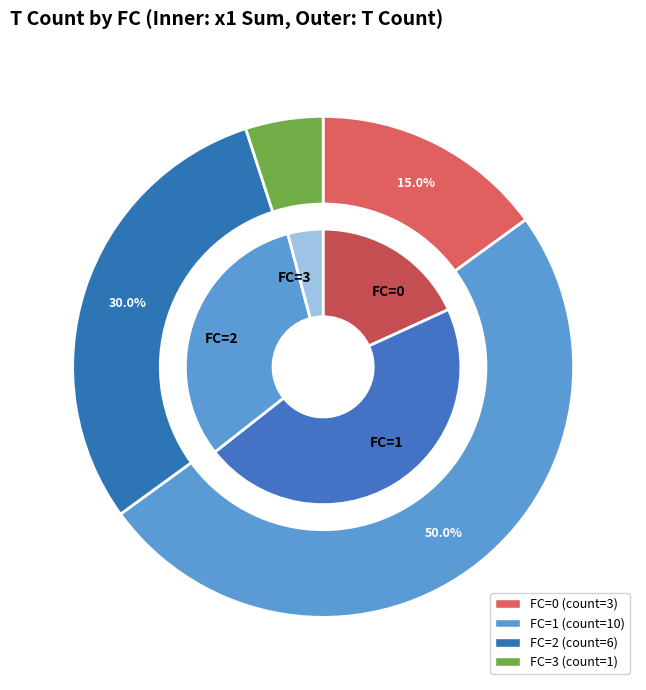

How many slices are in this pie chart?

4